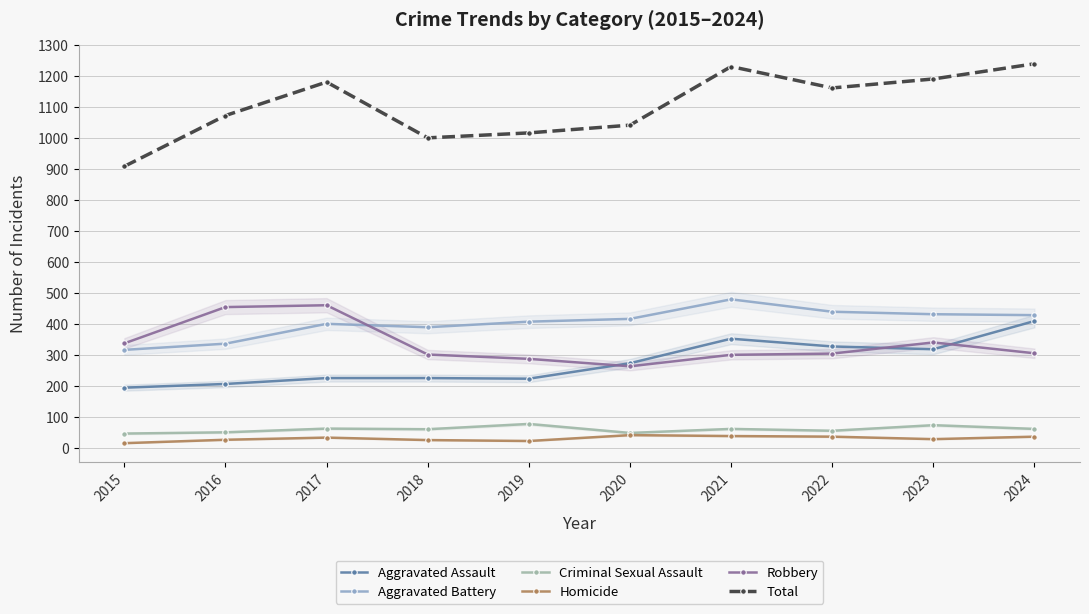

What is the value of the Aggravated Battery point at the 8th from the left?

439